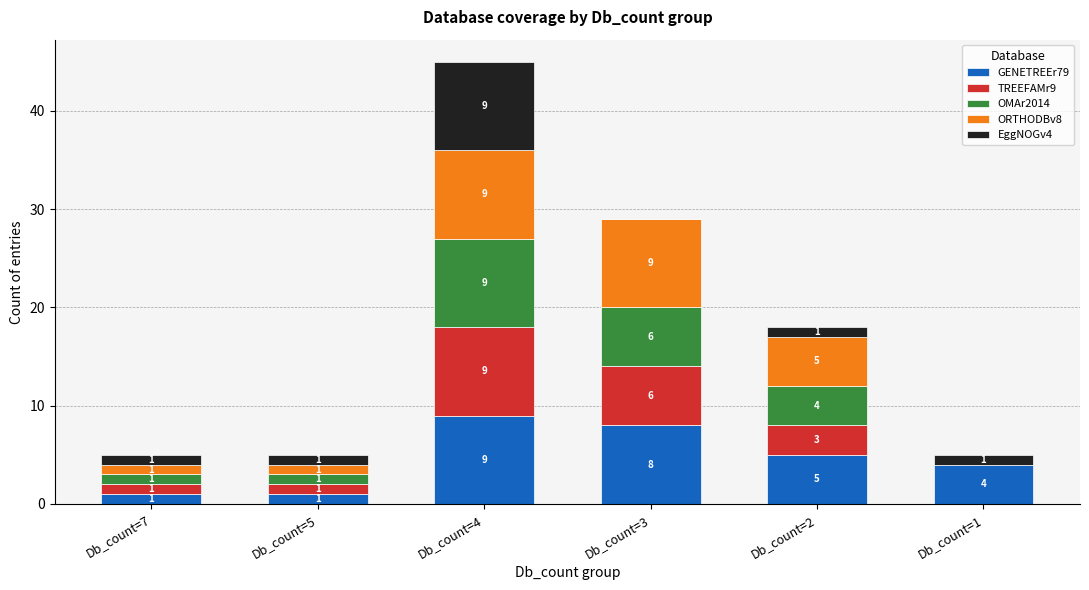

Which category has the highest value in the GENETREEr79 series?

Db_count=4